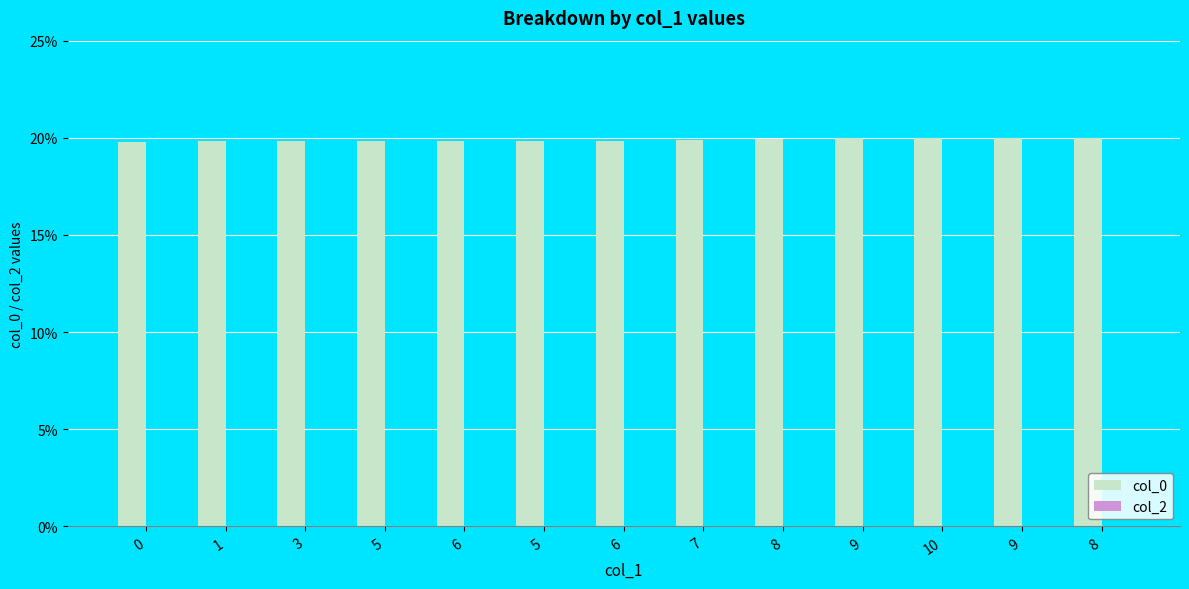

Are the bars horizontal?

No